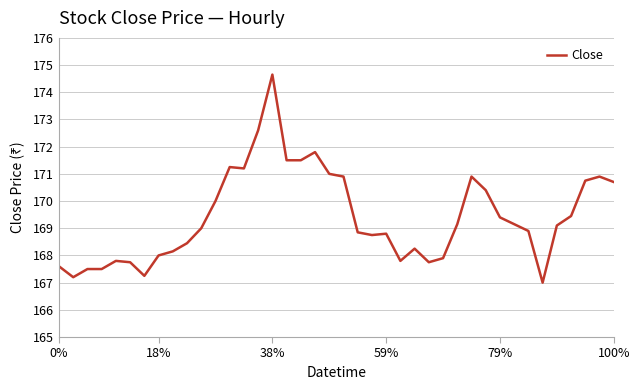

What is the smallest value displayed?

167.0